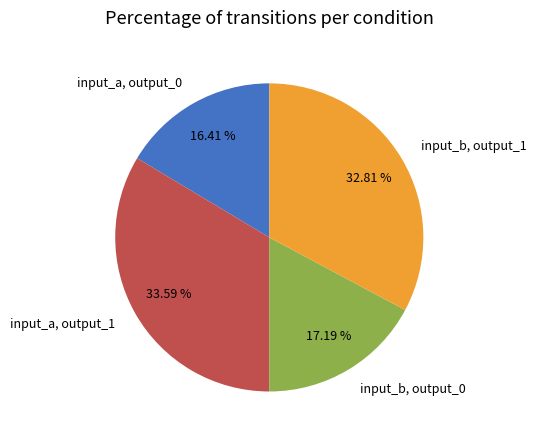

Is there a majority slice in this chart?

No